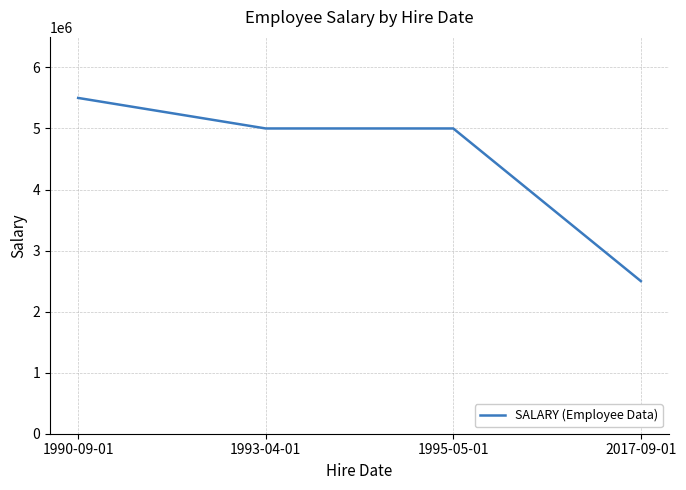

Reading left to right, list all the values displayed in this chart.

5500000	5000000	5000000	2500000